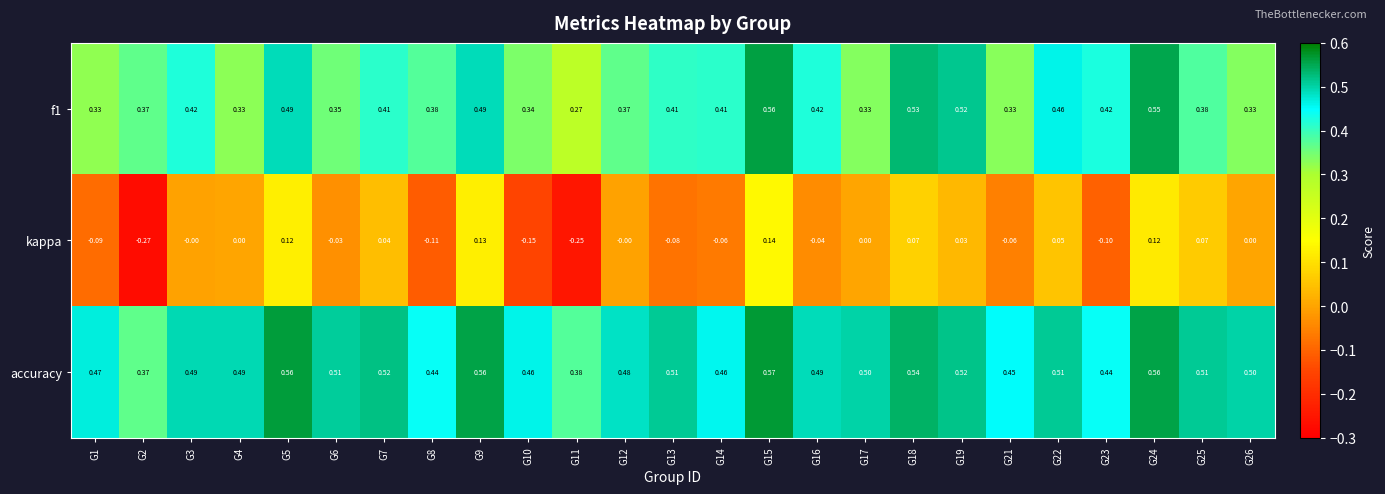

Is the value of f1 at G23 greater than the value of accuracy at G8?

No